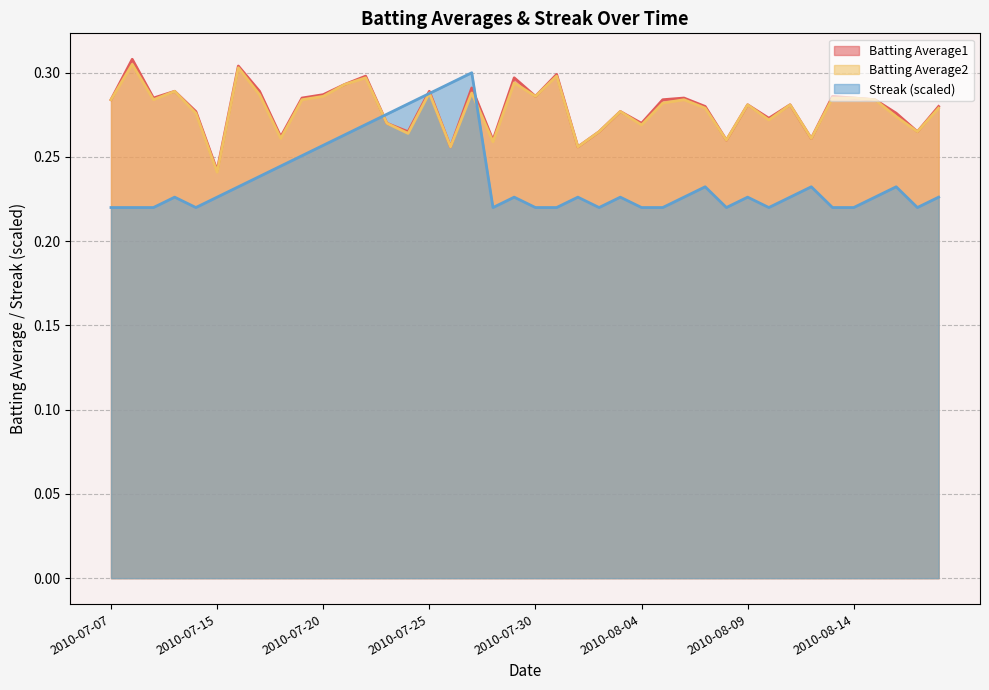

Is it true that Batting Average2 equals 0.3 at 2010-07-15?

False